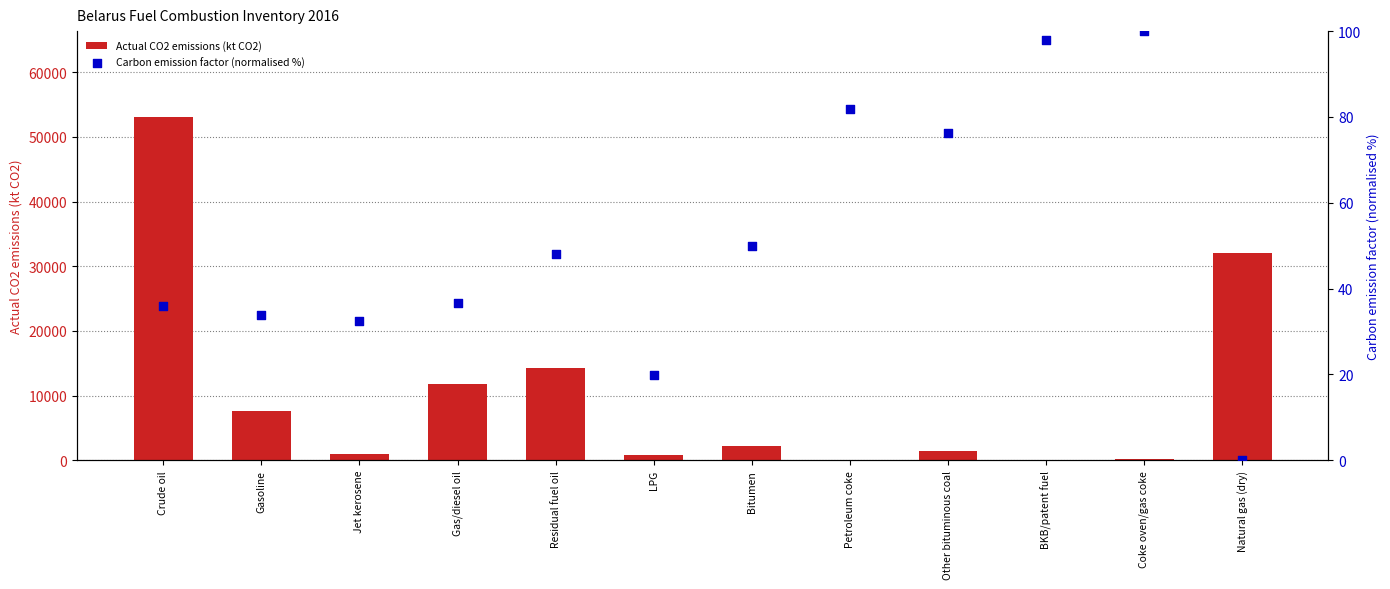

Which series has the largest total across all categories?

Actual CO2 emissions (kt CO2)